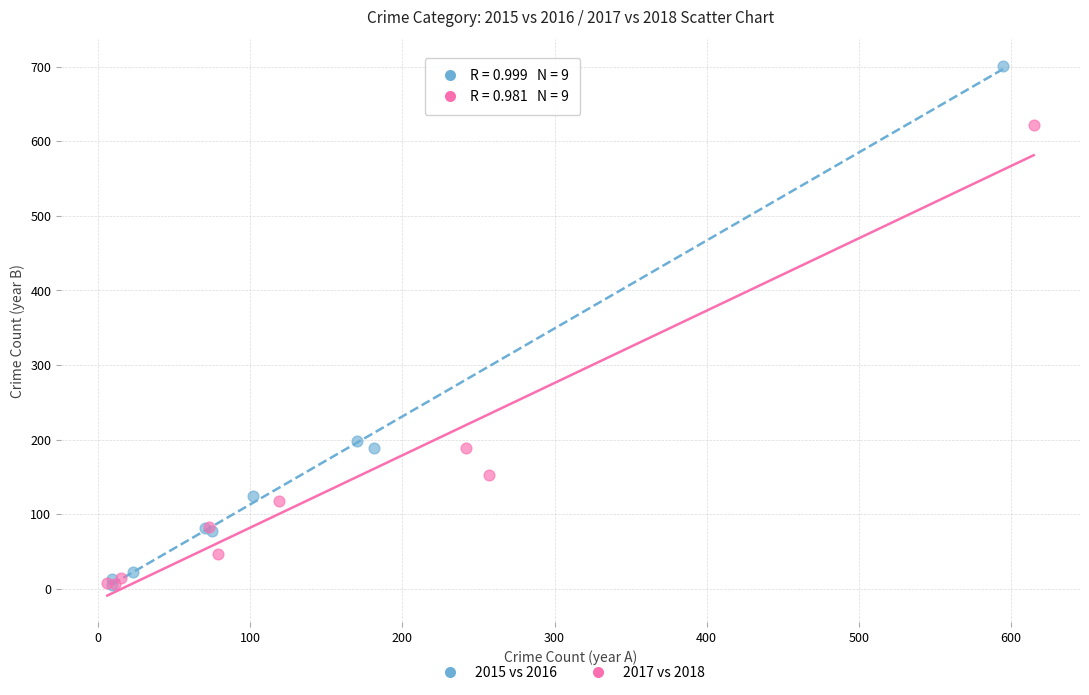

Which series has the largest Y range (max minus min)?

2015 vs 2016